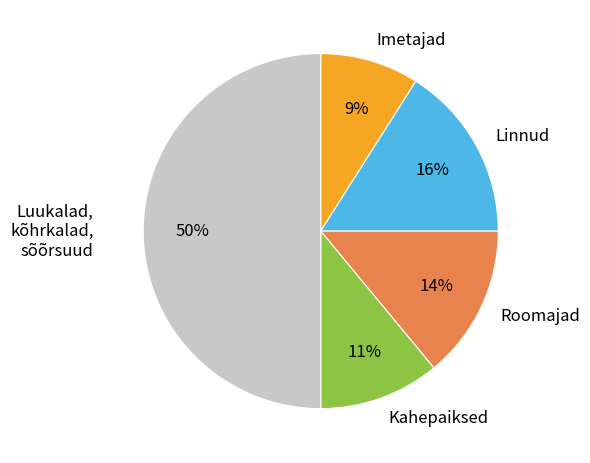

What is the largest slice in the pie chart?

Luukalad, kõhrkalad, sõõrsuud